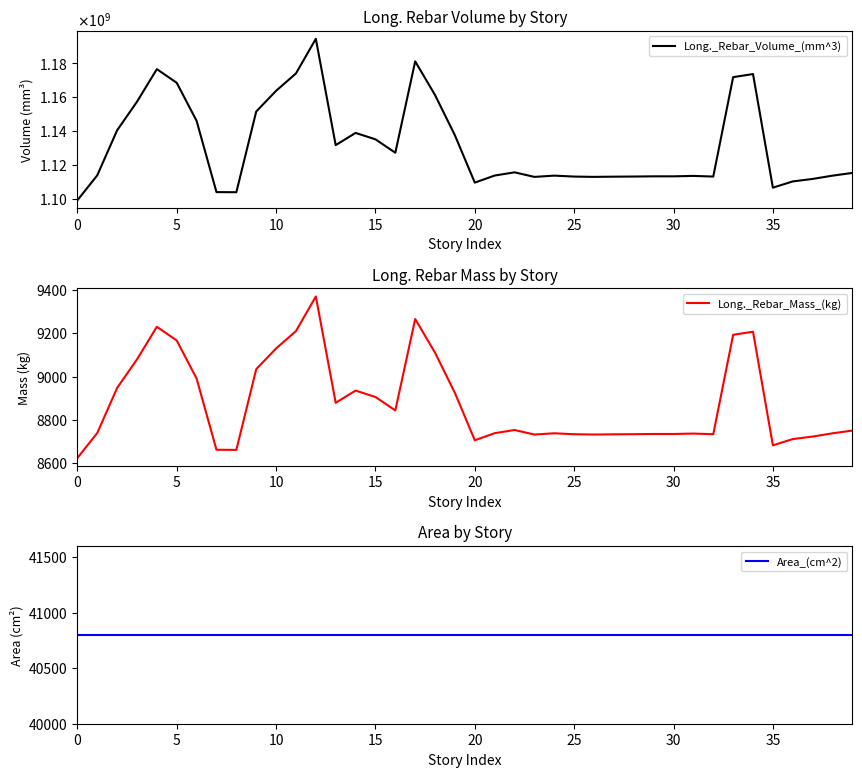

True or false: Area_(cm^2) has more than 2 points higher than both neighbors.

False